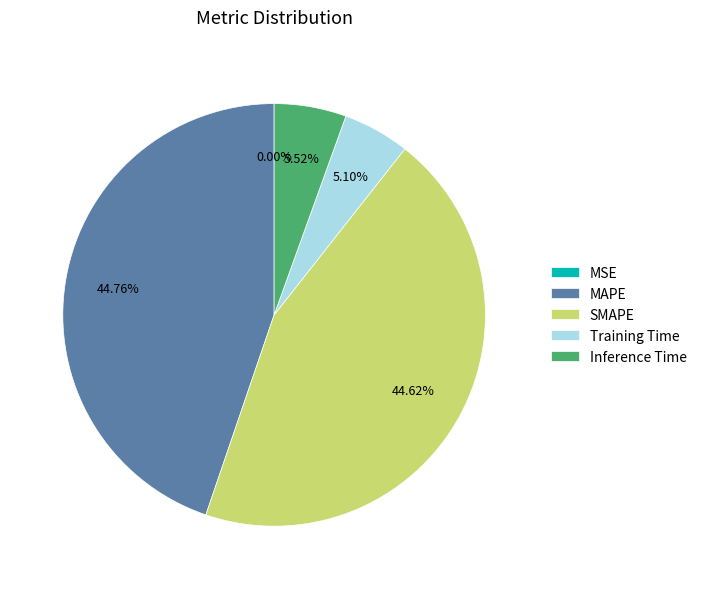

True or false: MAPE accounts for 52% of the total.

False